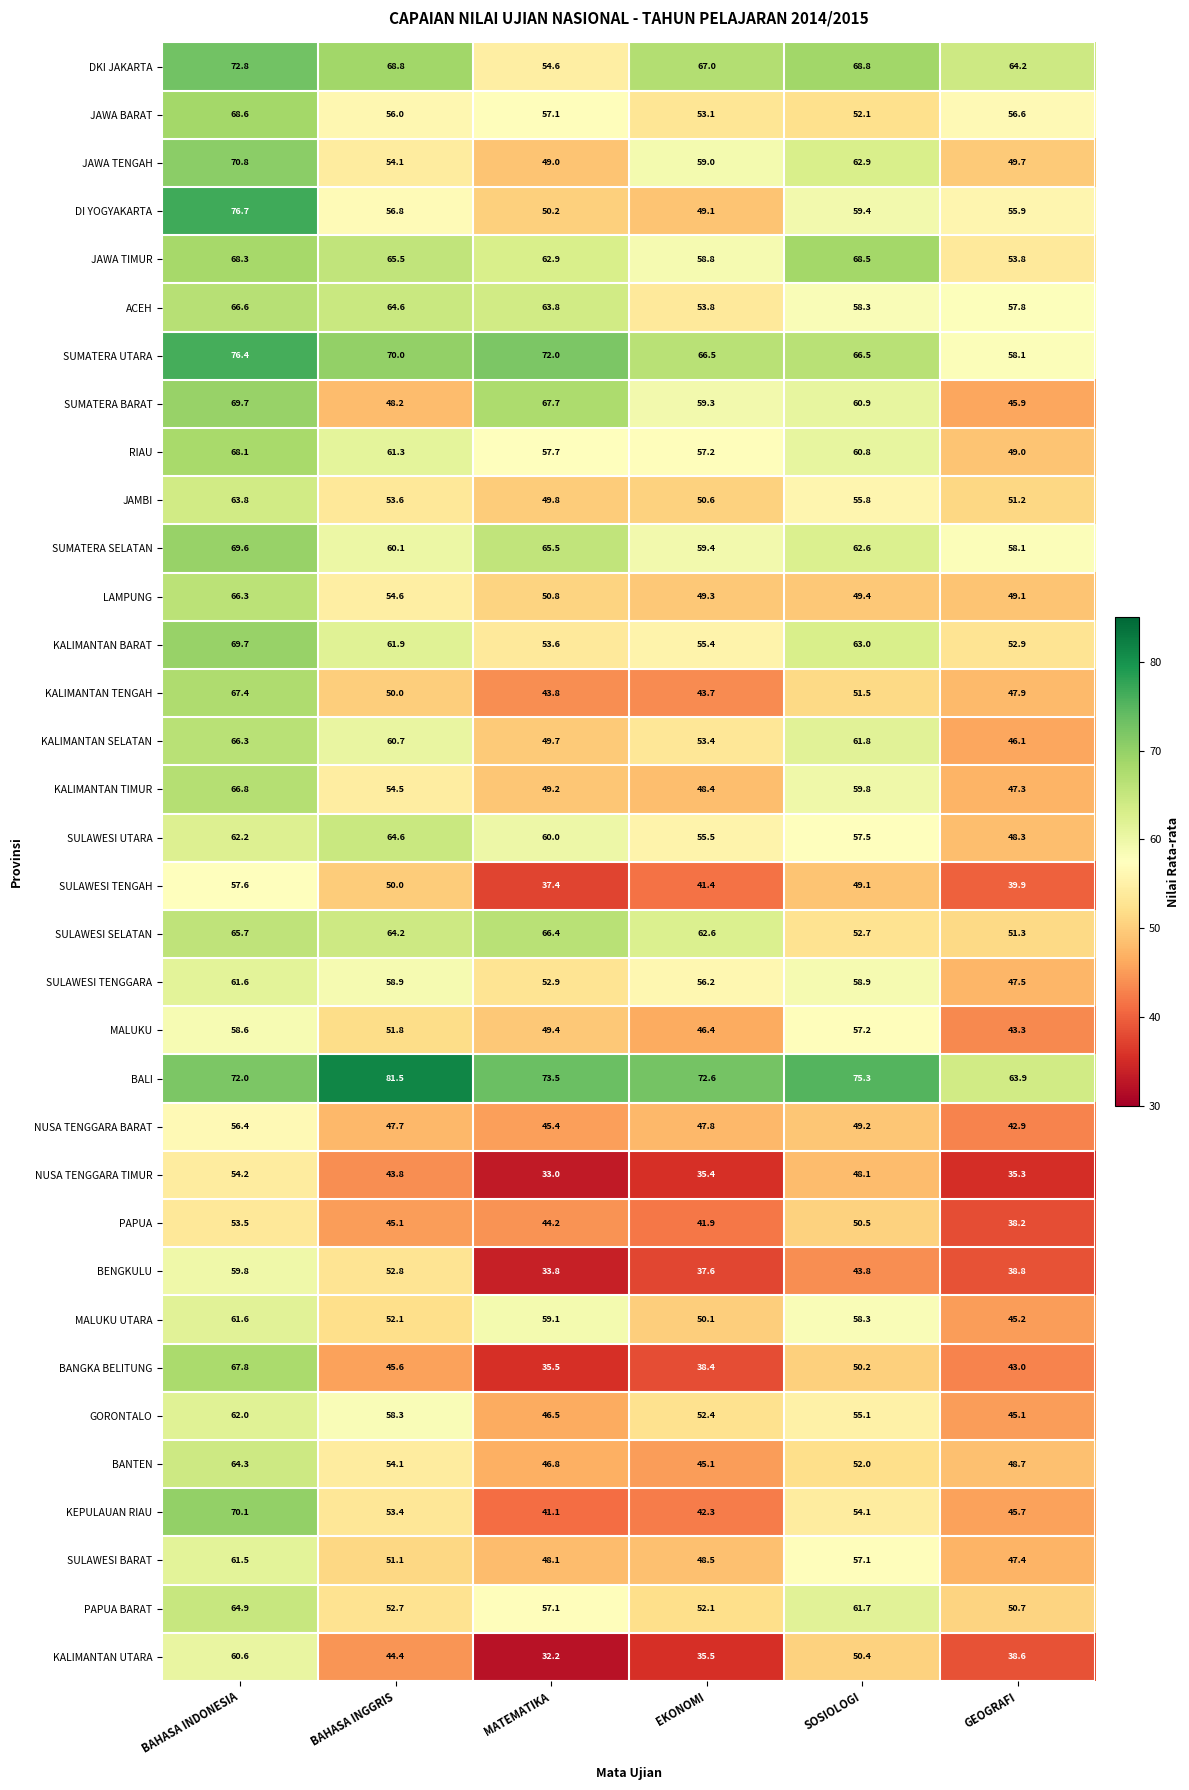

Which series has the largest range (max minus min)?

BANGKA BELITUNG